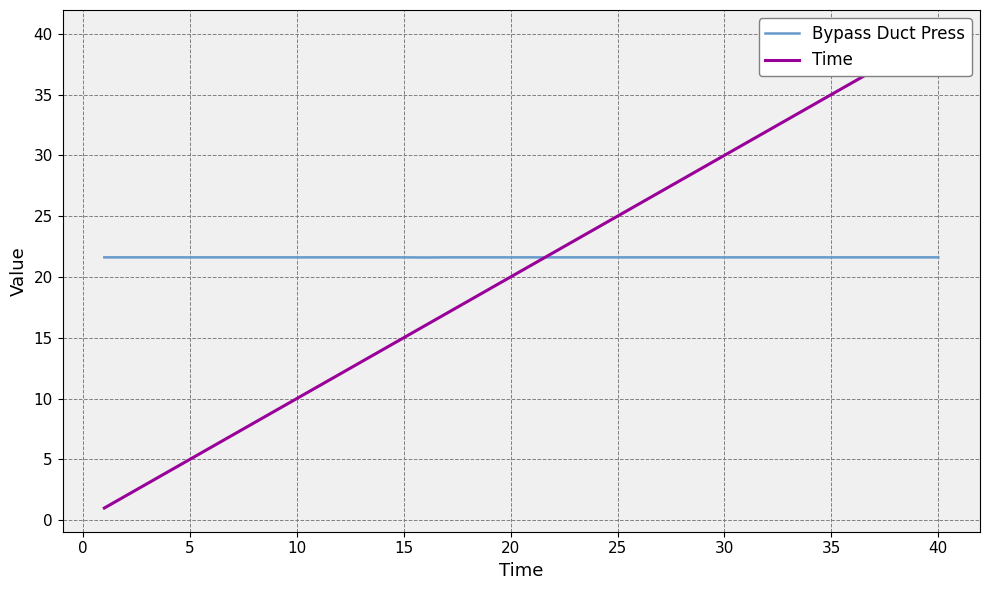

What is the maximum value for Bypass Duct Press?

21.6